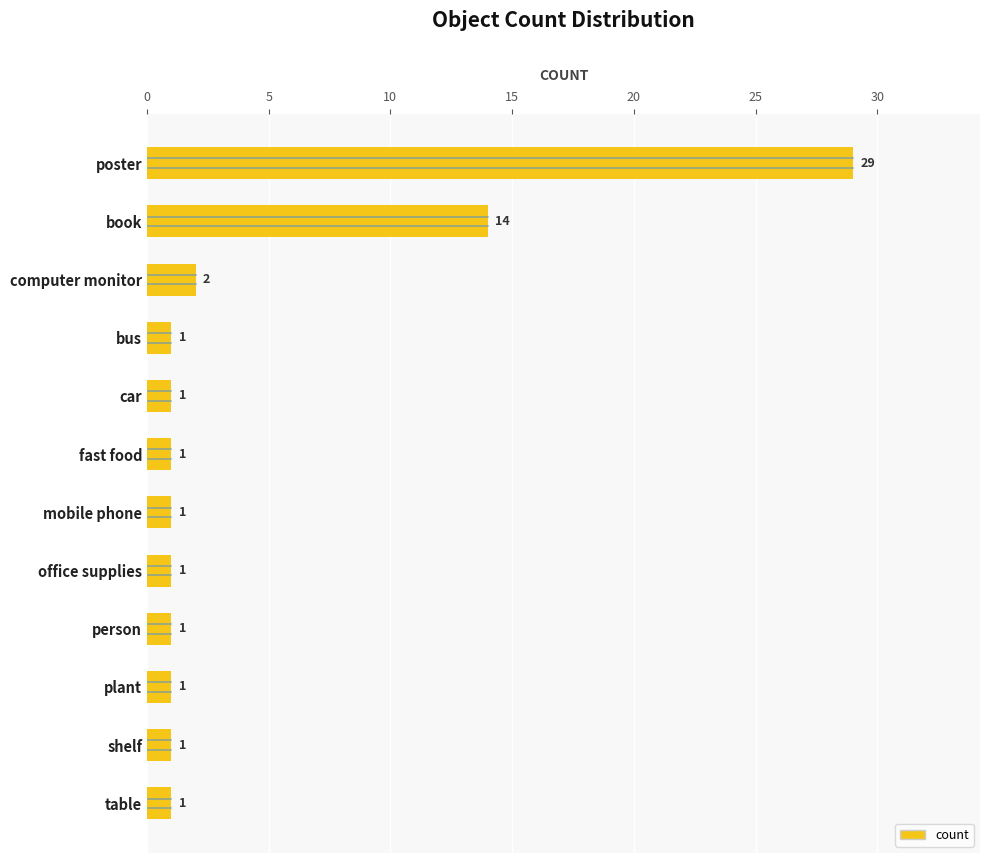

What is the maximum value shown in the chart?

29